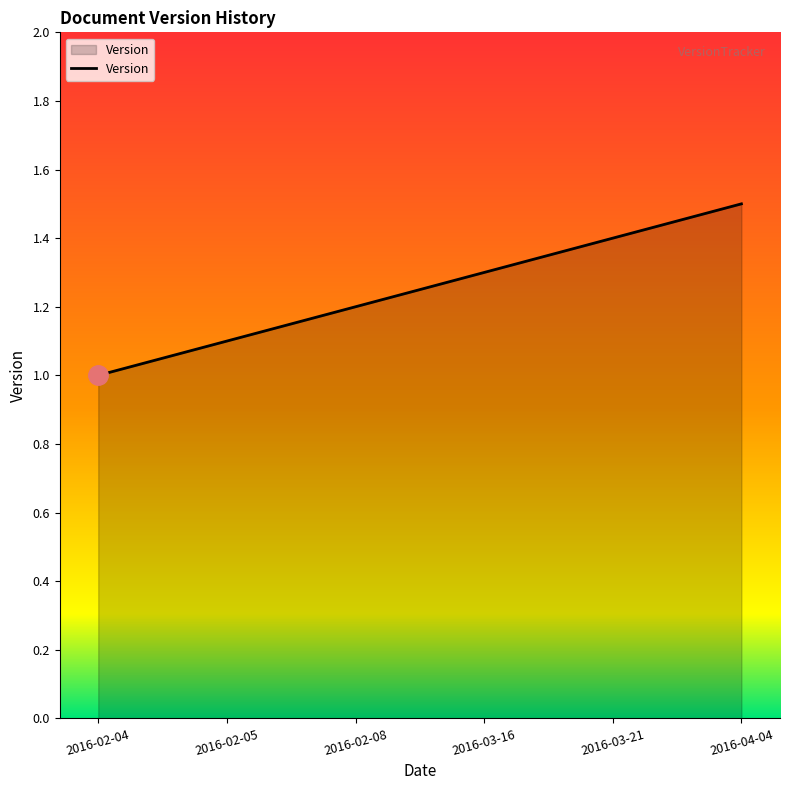

What is the difference between the maximum and second lowest values?

0.4